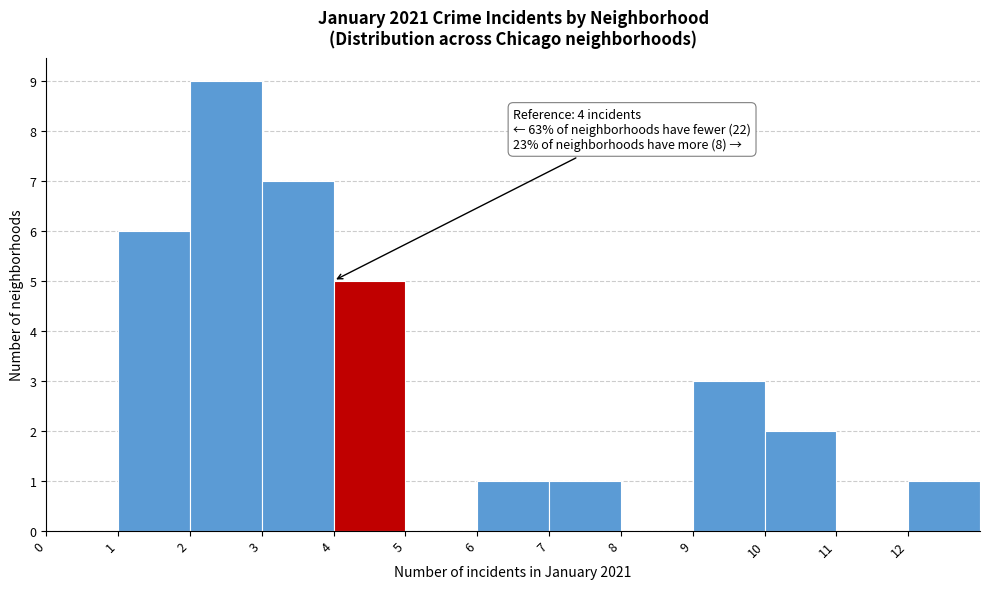

Which range on the x-axis has the tallest bar?

2 to 3